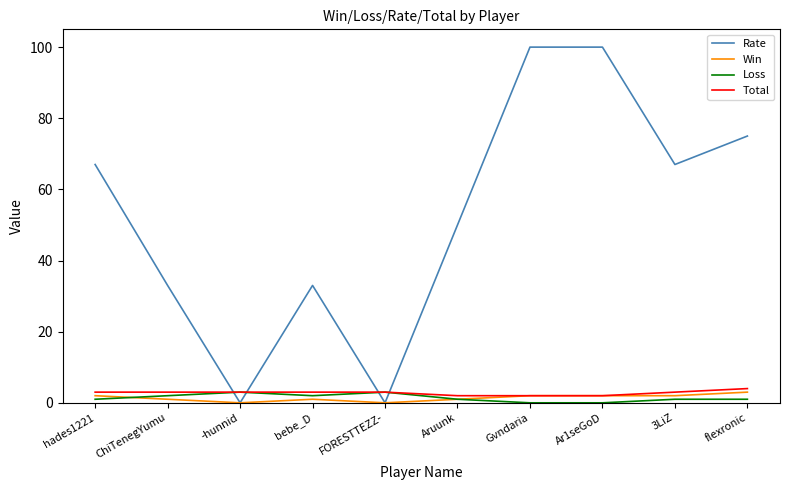

What position from the left is -hunnid?

3